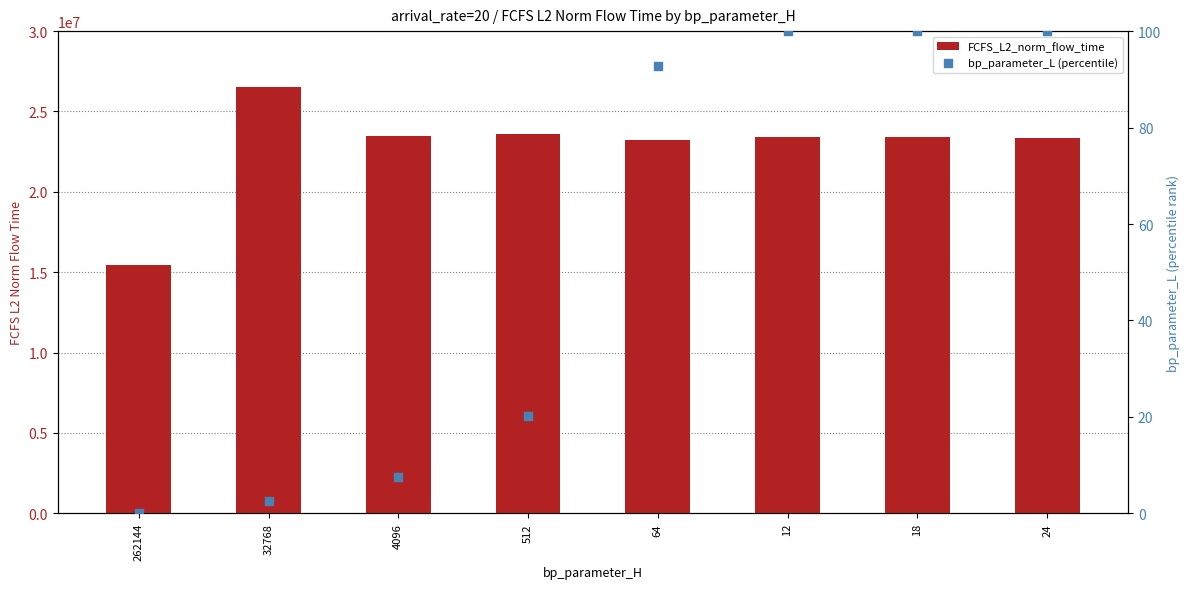

Which series contains the lowest Y value?

bp_parameter_L (percentile)